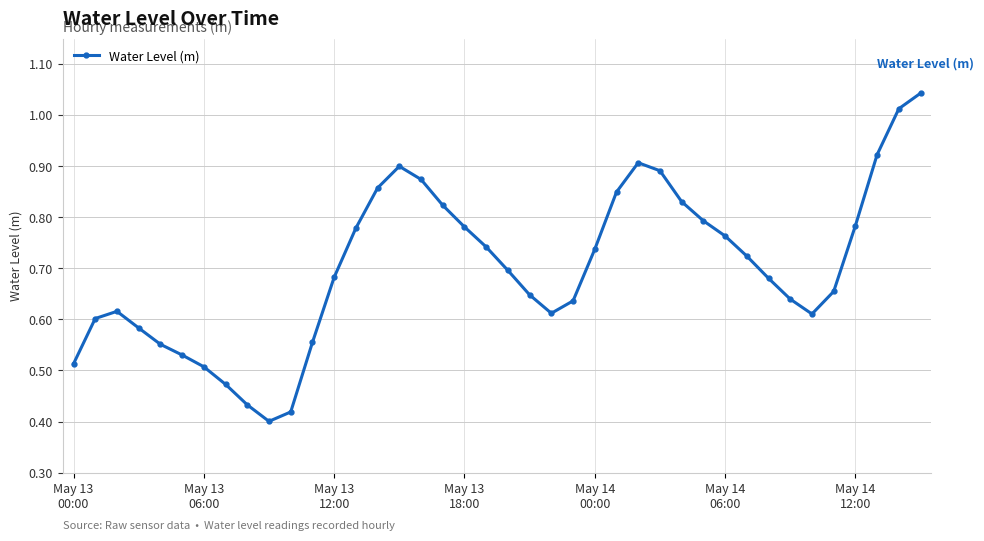

True or false: the data has more than 1 interior local peaks.

True